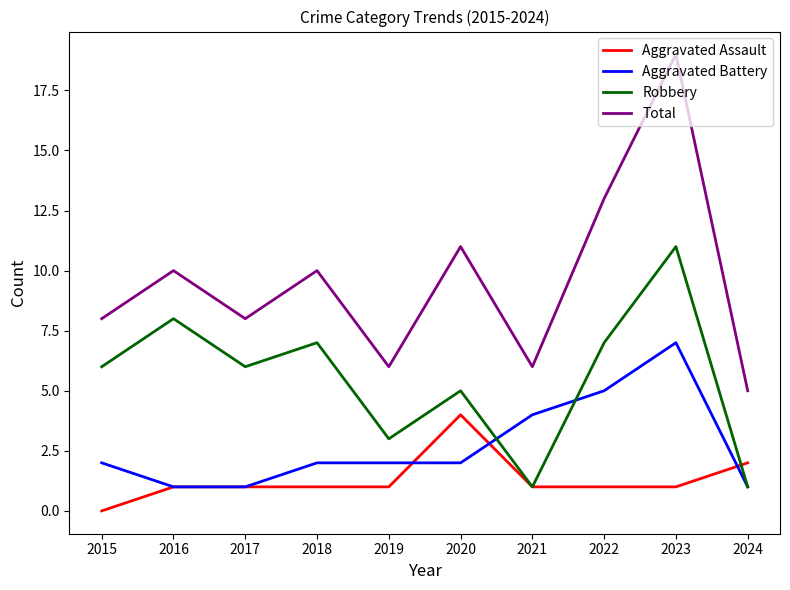

Which series has the widest spread of values?

Total